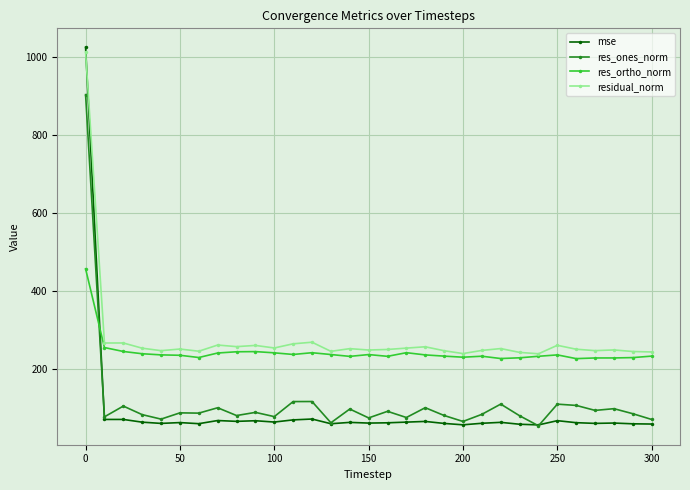

What is the maximum value shown in the chart?

1024.3